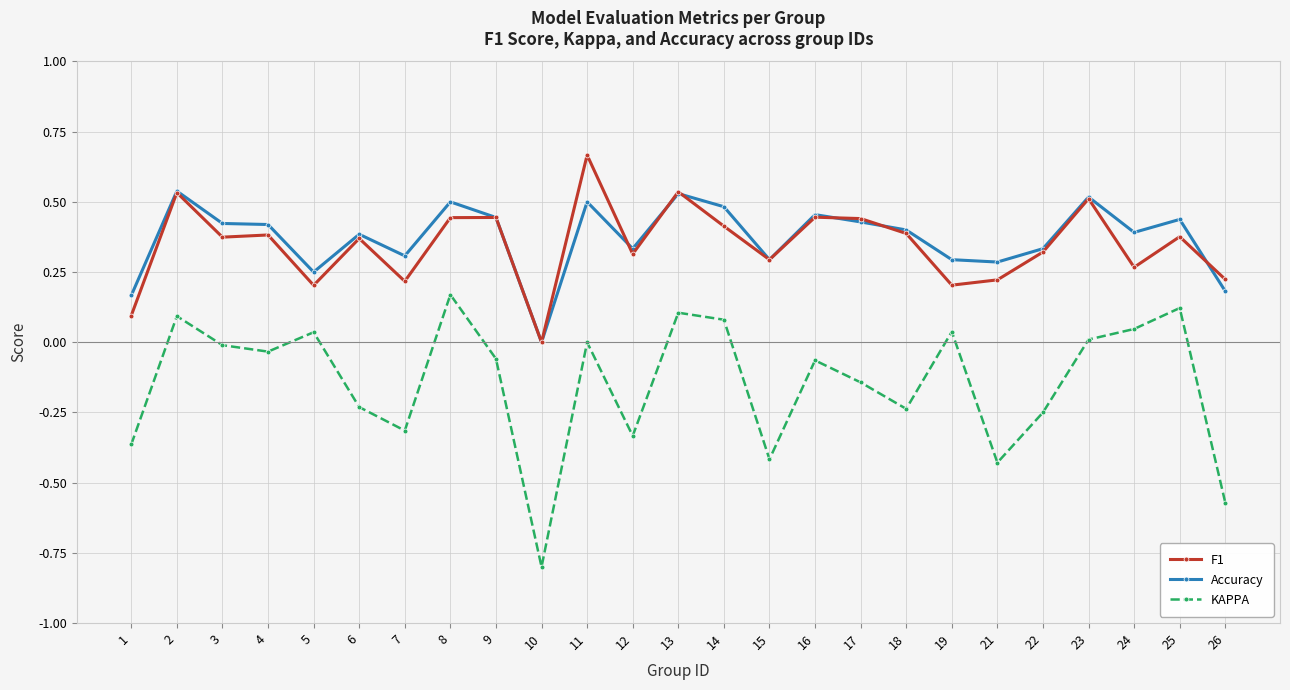

At which label is F1 closest to 0?

10